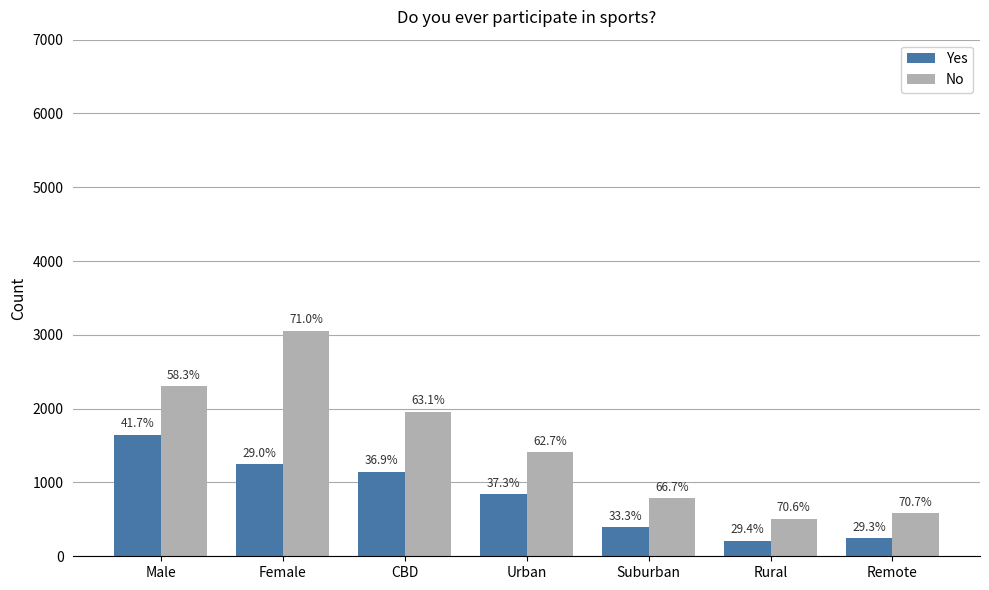

Are the bars horizontal?

No